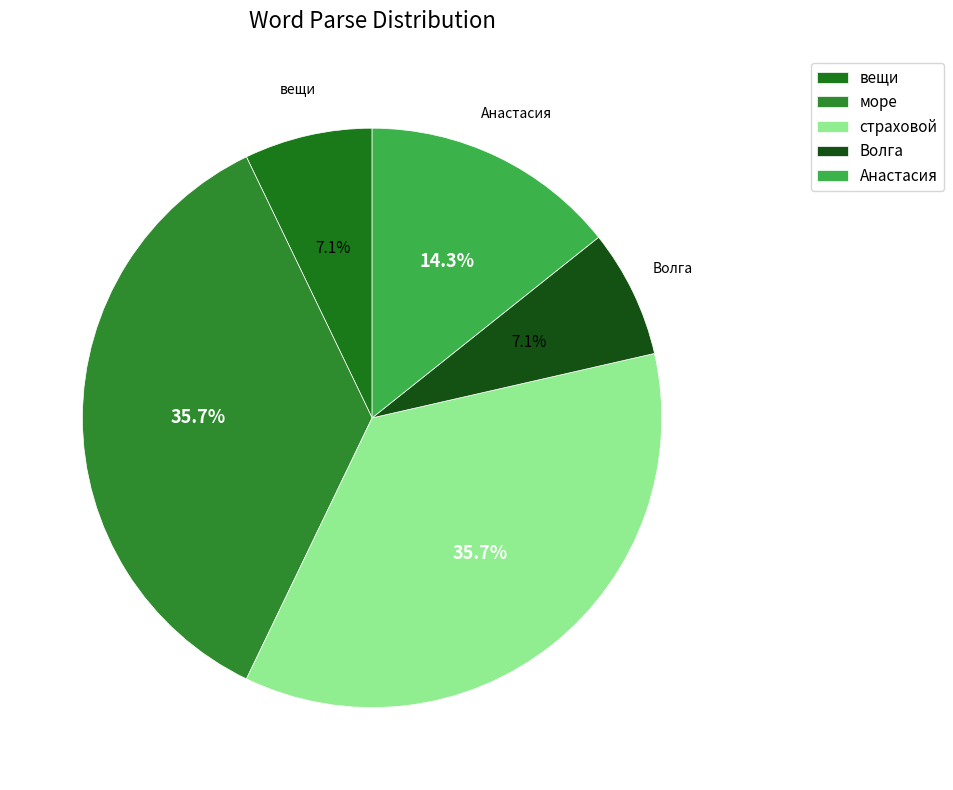

Is it true that море is 36% of the pie?

True